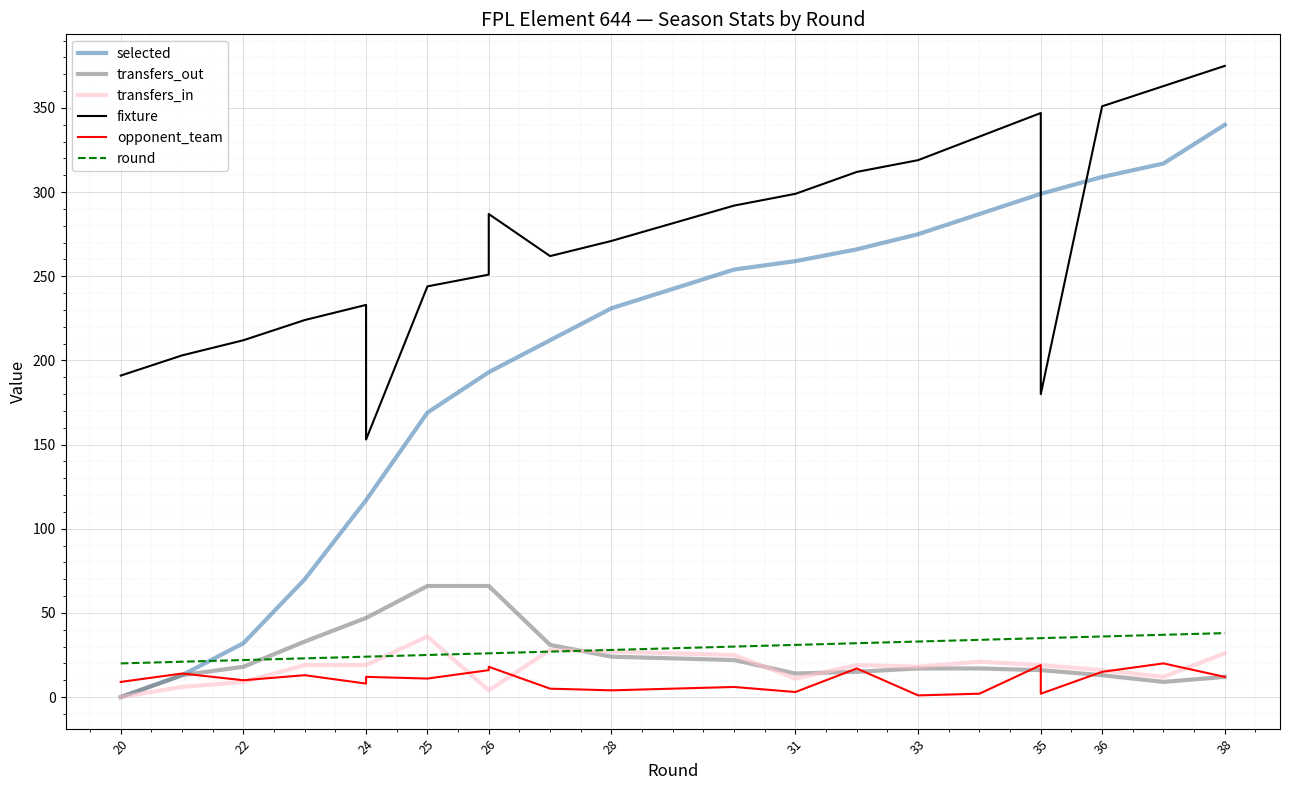

What is the difference between the highest and lowest values at 33?

318